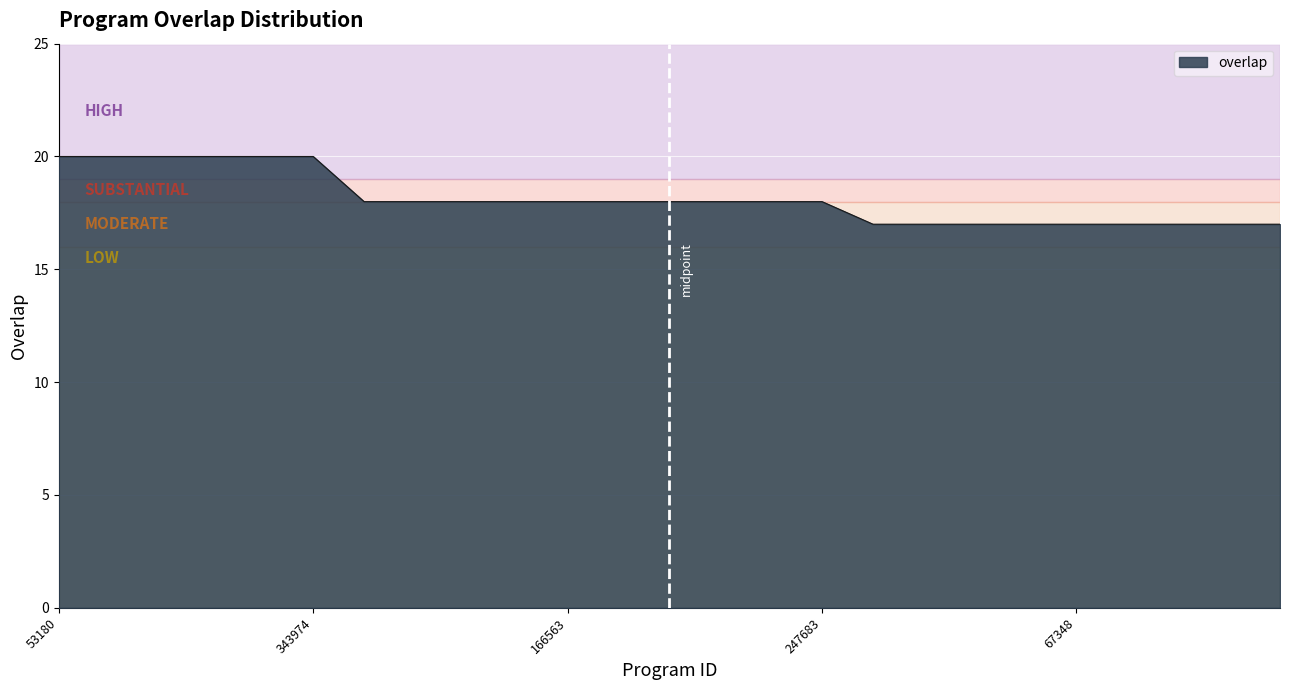

How many categories are shown in the chart?

25